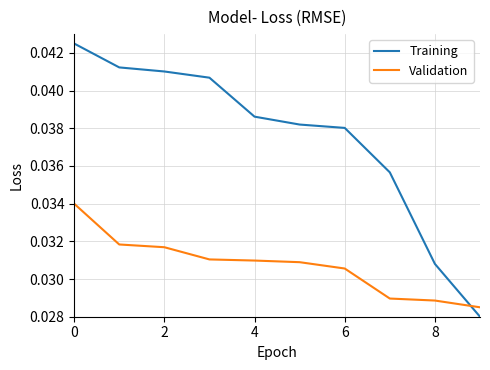

True or false: Training and Validation intersect in this chart.

True